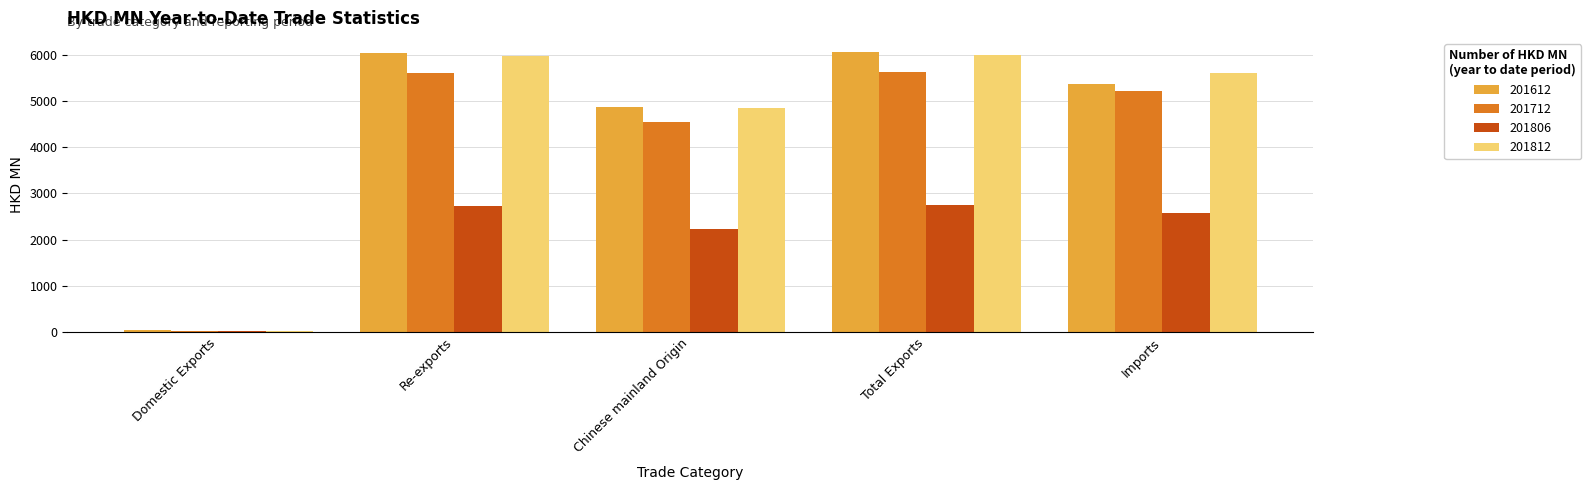

The value of 201612 at Imports is 5381.5. True or false?

True